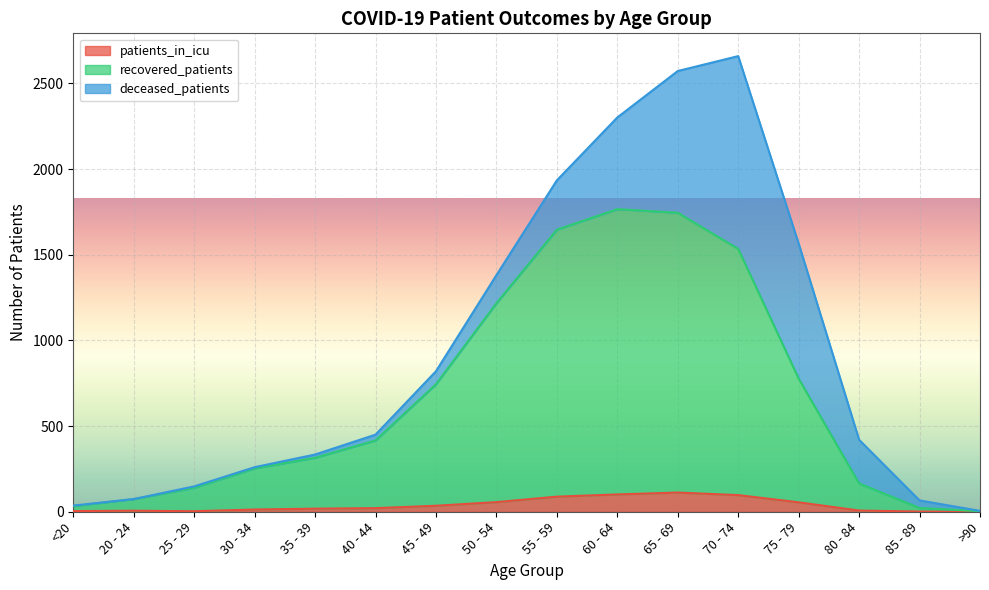

At which category is the sum across all series the highest?

70 - 74